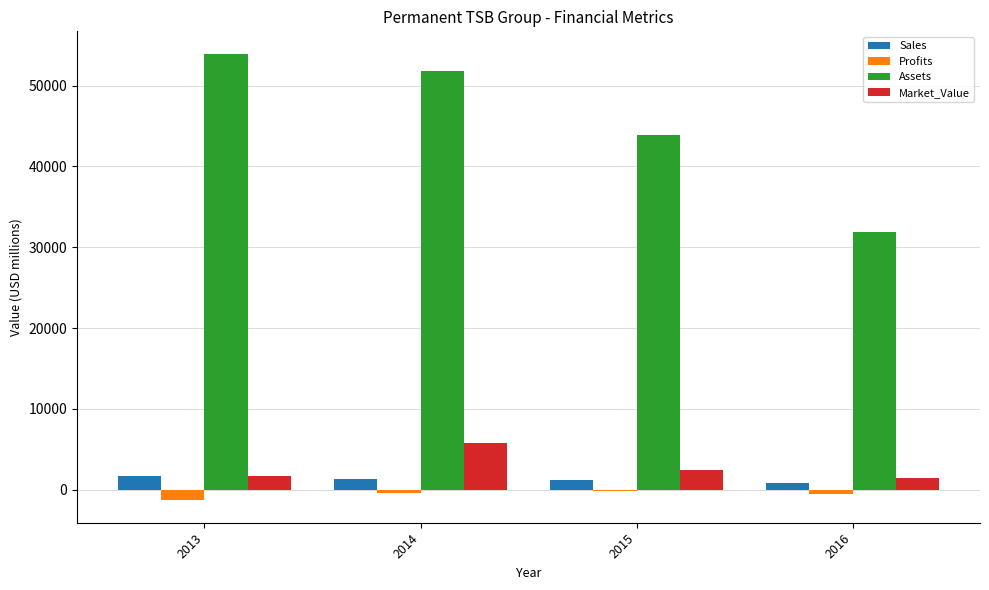

The value of Market_Value at 2016 is 1452.0. True or false?

True